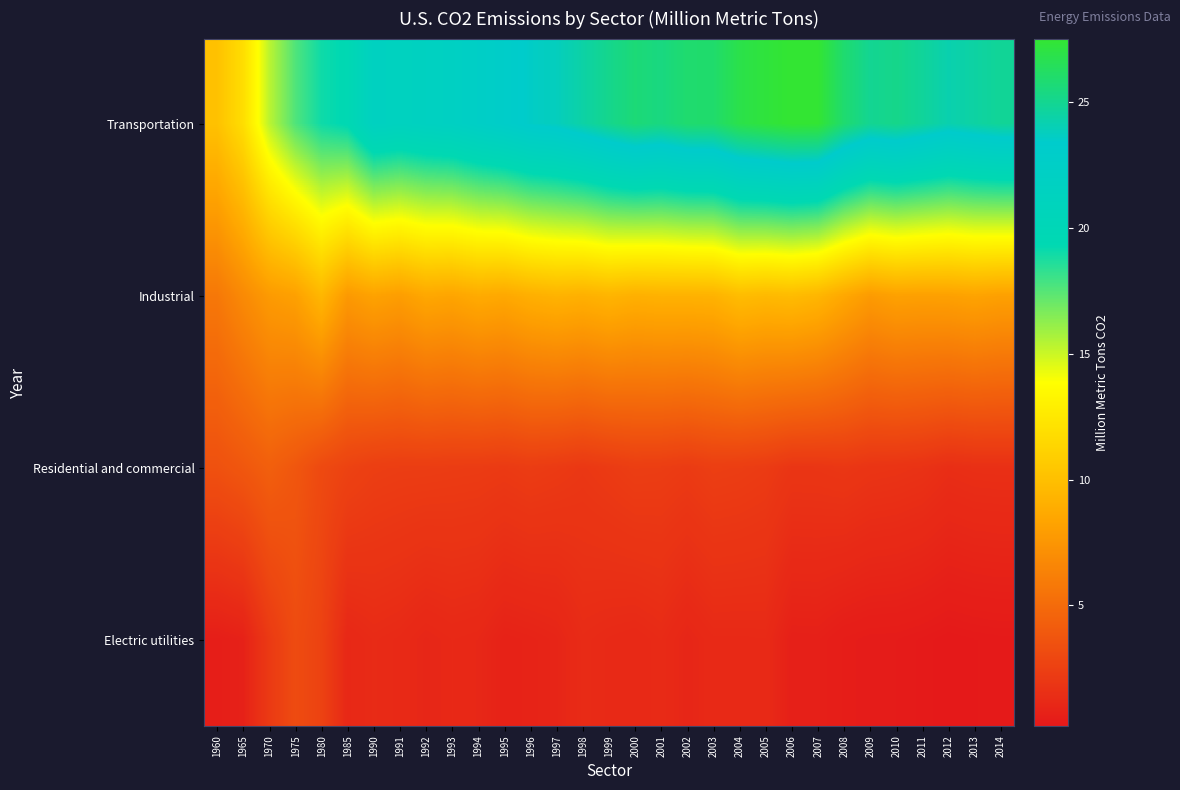

What is the difference between the highest and lowest values at 1998?

23.1